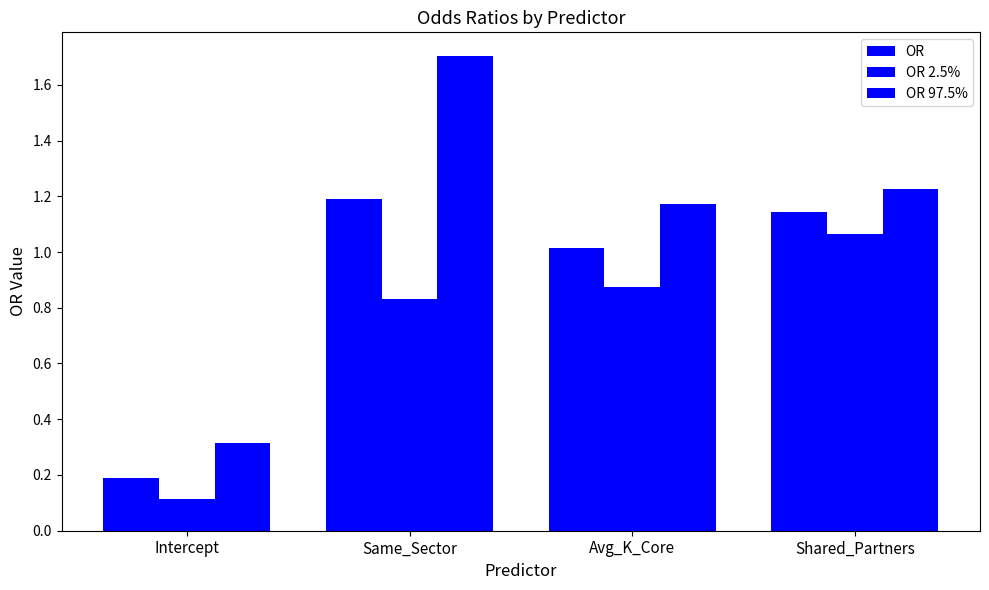

How many series are shown in this chart?

3